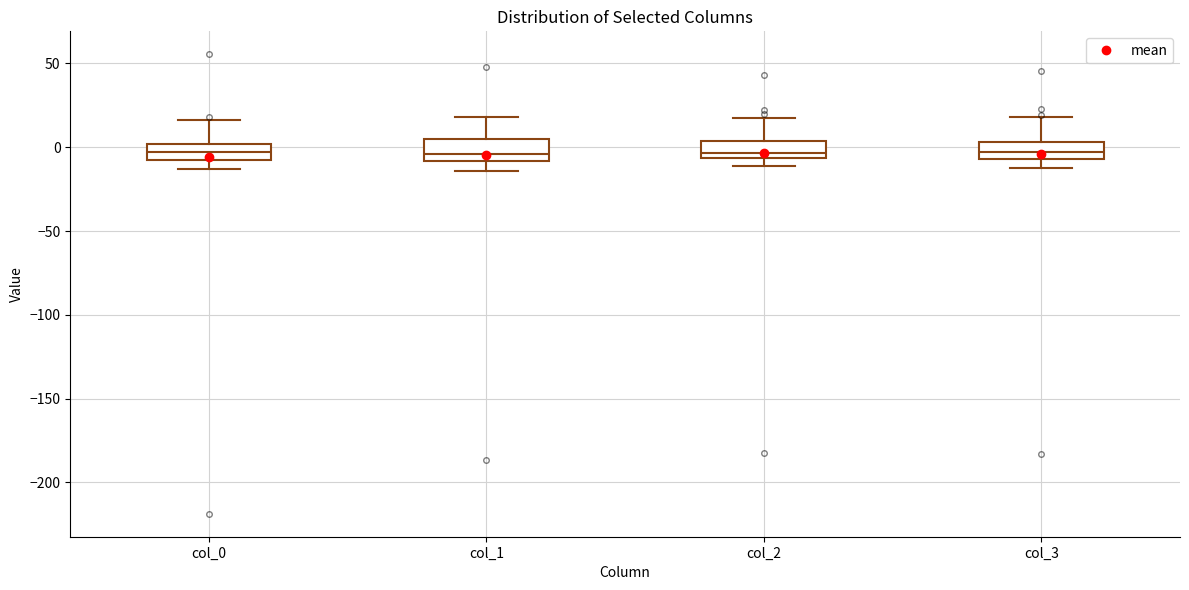

Where is the lower edge of the box for col_0 on the y-axis? The values are not printed on the chart, so give them approximately, as read against the axis.

-10